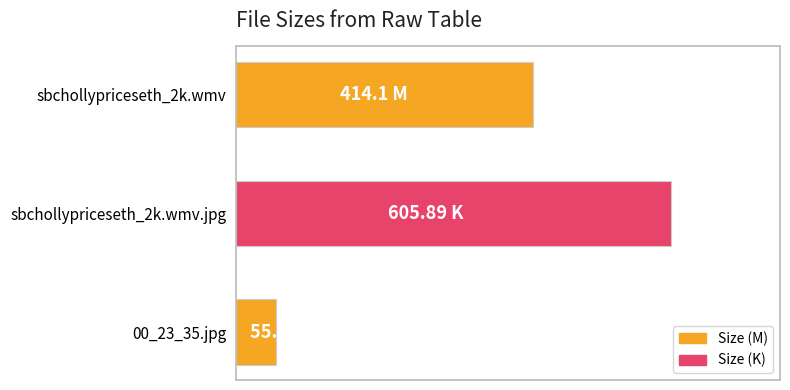

What is the average value?

358.5